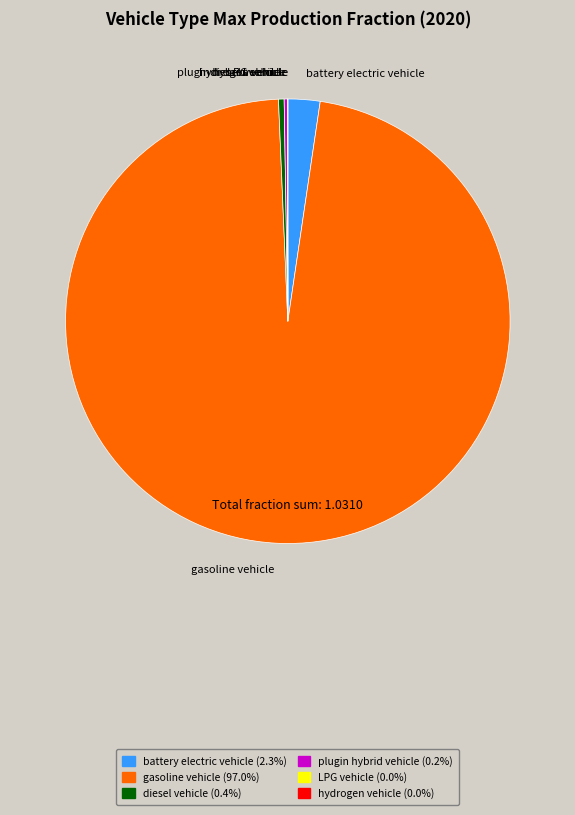

Is there any slice that represents more than half of the pie?

Yes